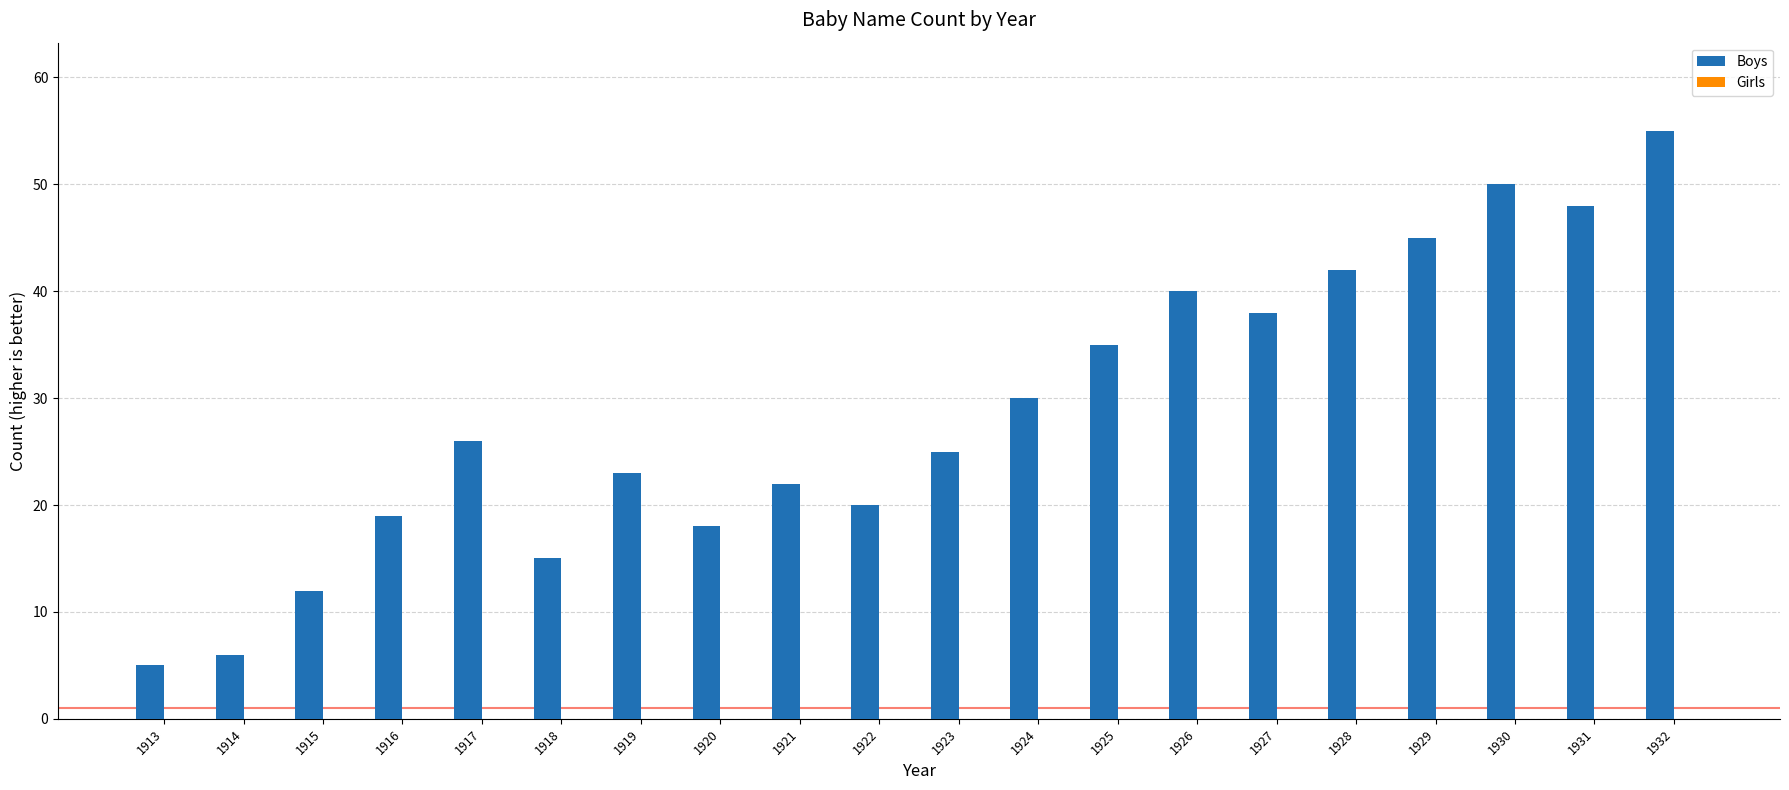

What is the sum of all values?

574